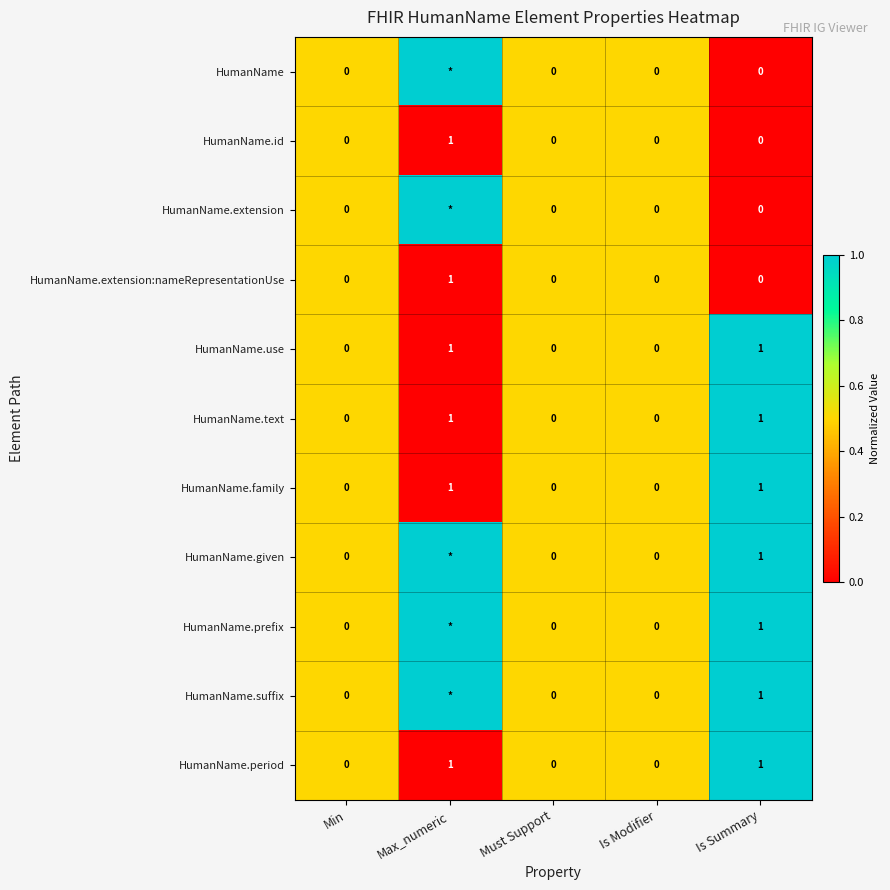

Count the number of data series in this chart.

11